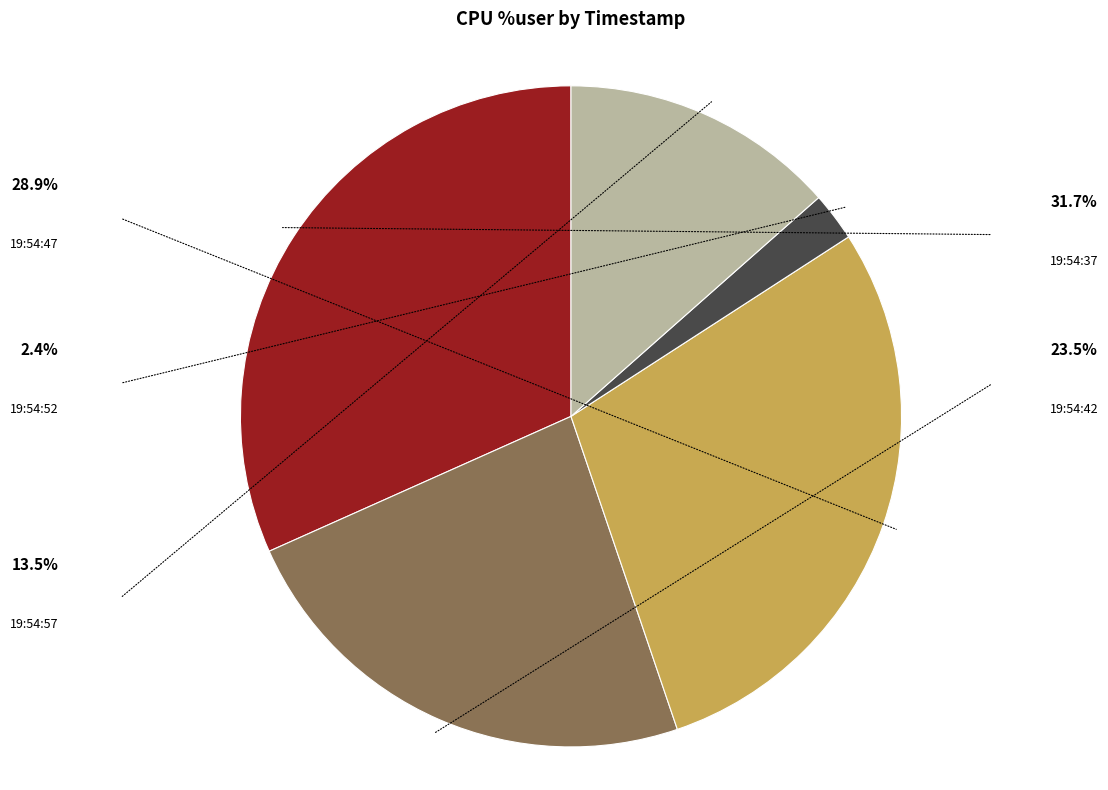

Is there a majority slice in this chart?

No